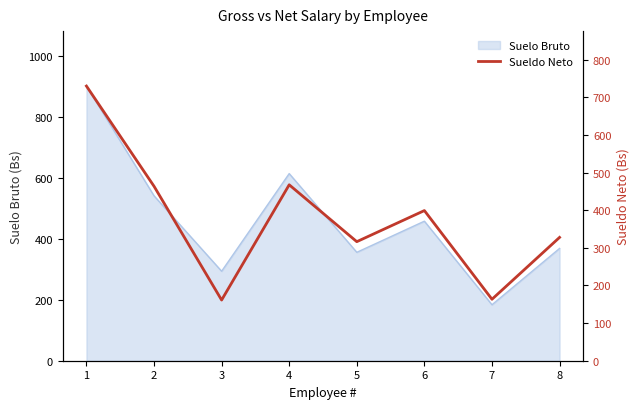

What is the maximum value for Suelo Bruto?

901.1